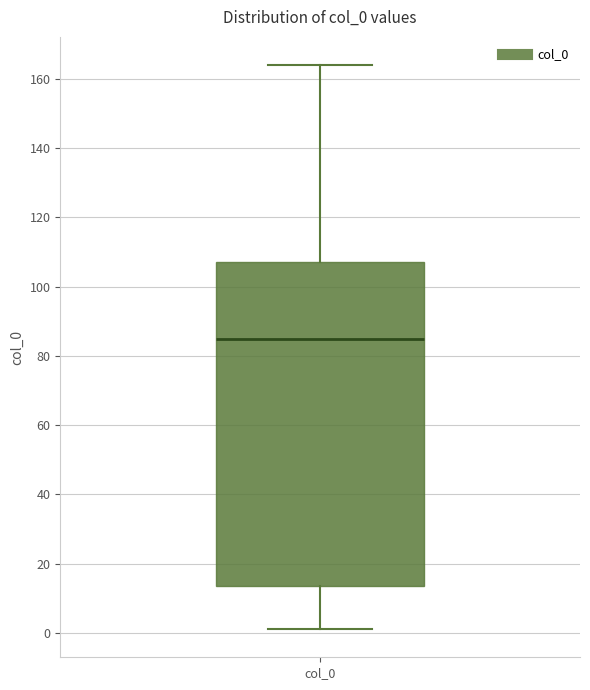

Where does the lower whisker of the box for col_0 end on the y-axis? The values are not printed on the chart, so give them approximately, as read against the axis.

2